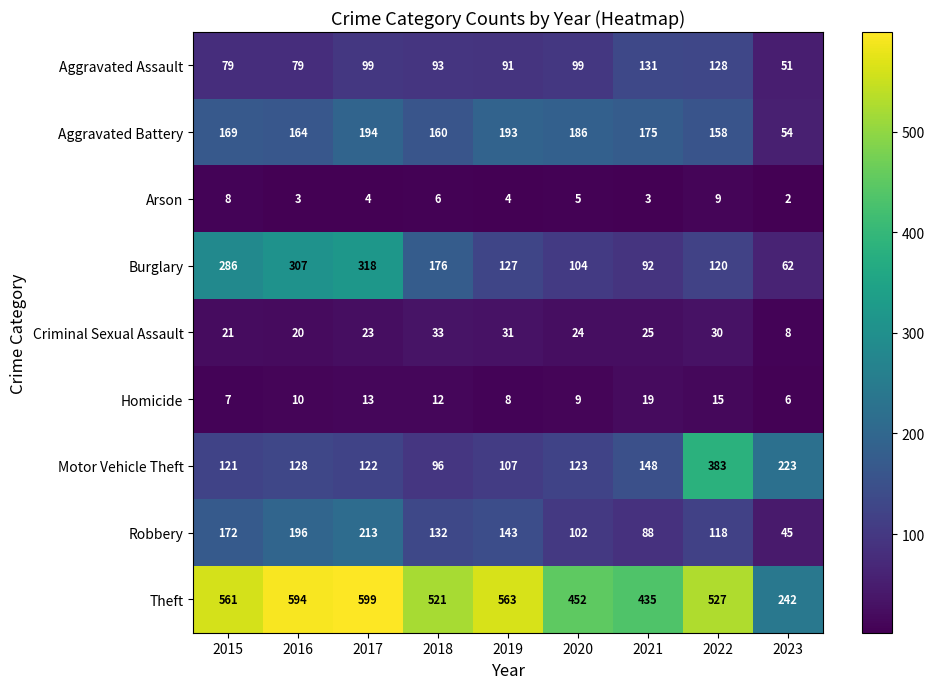

Which series changed the most between 2019 and 2020?

Theft